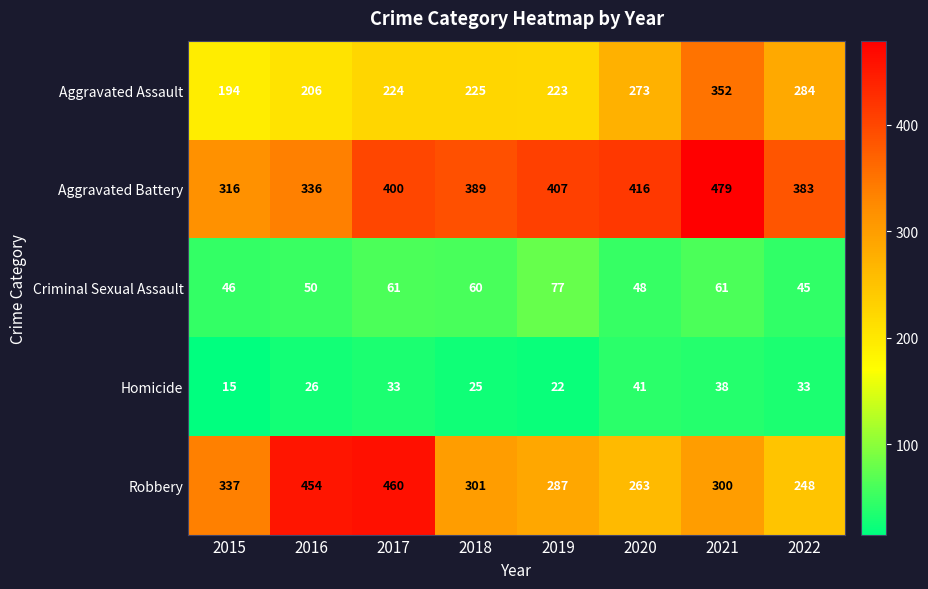

Which series has the largest range (max minus min)?

Robbery